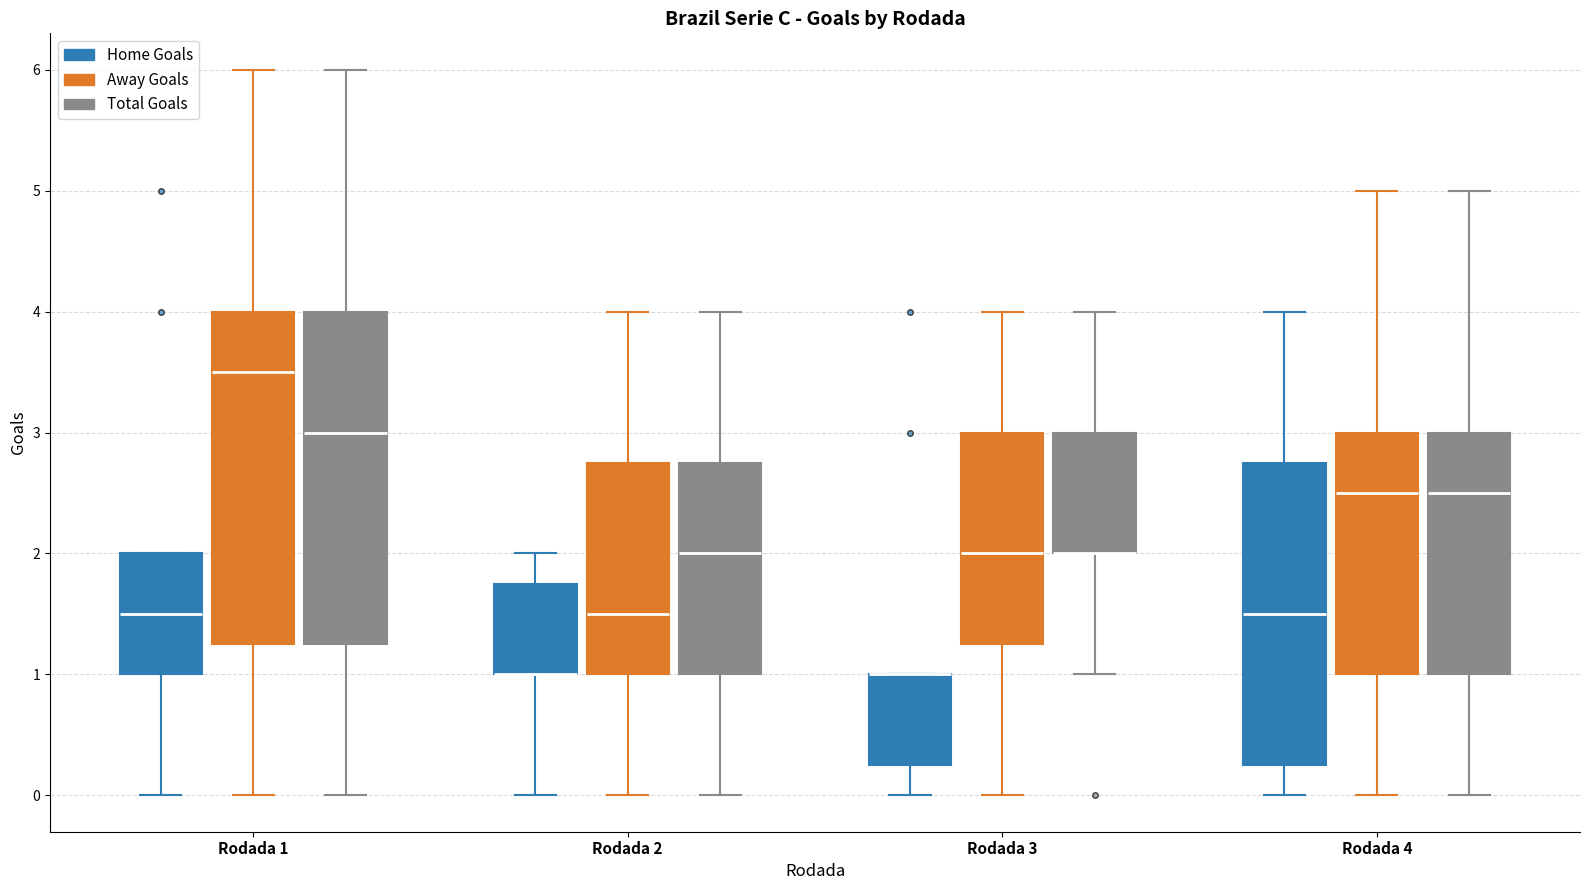

Reading left to right, read every box against the y-axis: the position of its median line, the range the box covers, and the ends of its whiskers. The values are not printed on the chart, so give them approximately, as read against the axis.

Rodada 1 (Home Goals): median 1.5, box 1.0 to 2.0, whiskers 0.0 to 2.0
Rodada 1 (Away Goals): median 3.5, box 1.3 to 4.0, whiskers 0.0 to 6.0
Rodada 1 (Total Goals): median 3.0, box 1.3 to 4.0, whiskers 0.0 to 6.0
Rodada 2 (Home Goals): median 1.0 (drawn on the box's lower edge), box 1.0 to 1.8, whiskers 0.0 to 2.0
Rodada 2 (Away Goals): median 1.5, box 1.0 to 2.8, whiskers 0.0 to 4.0
Rodada 2 (Total Goals): median 2.0, box 1.0 to 2.8, whiskers 0.0 to 4.0
Rodada 3 (Home Goals): median 1.0 (drawn on the box's upper edge), box 0.3 to 1.0, whiskers 0.0 to 1.0
Rodada 3 (Away Goals): median 2.0, box 1.3 to 3.0, whiskers 0.0 to 4.0
Rodada 3 (Total Goals): median 2.0 (drawn on the box's lower edge), box 2.0 to 3.0, whiskers 1.0 to 4.0
Rodada 4 (Home Goals): median 1.5, box 0.3 to 2.8, whiskers 0.0 to 4.0
Rodada 4 (Away Goals): median 2.5, box 1.0 to 3.0, whiskers 0.0 to 5.0
Rodada 4 (Total Goals): median 2.5, box 1.0 to 3.0, whiskers 0.0 to 5.0